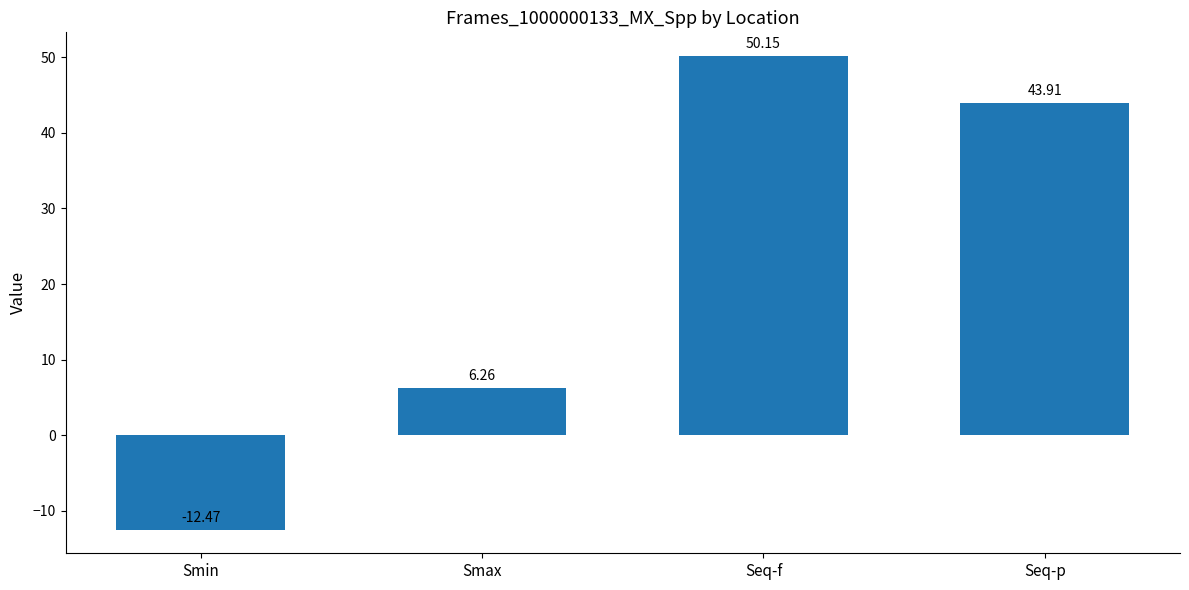

Are the bars grouped side by side (vs. stacked)?

No